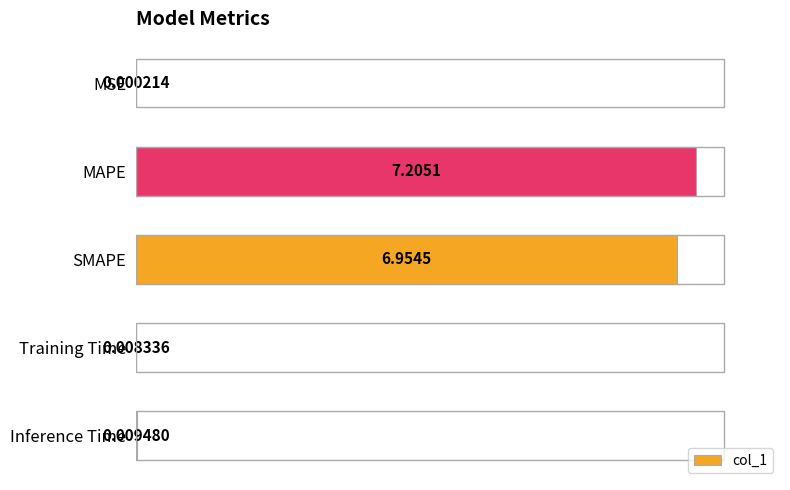

What is the change in value from SMAPE to Inference Time?

-6.9